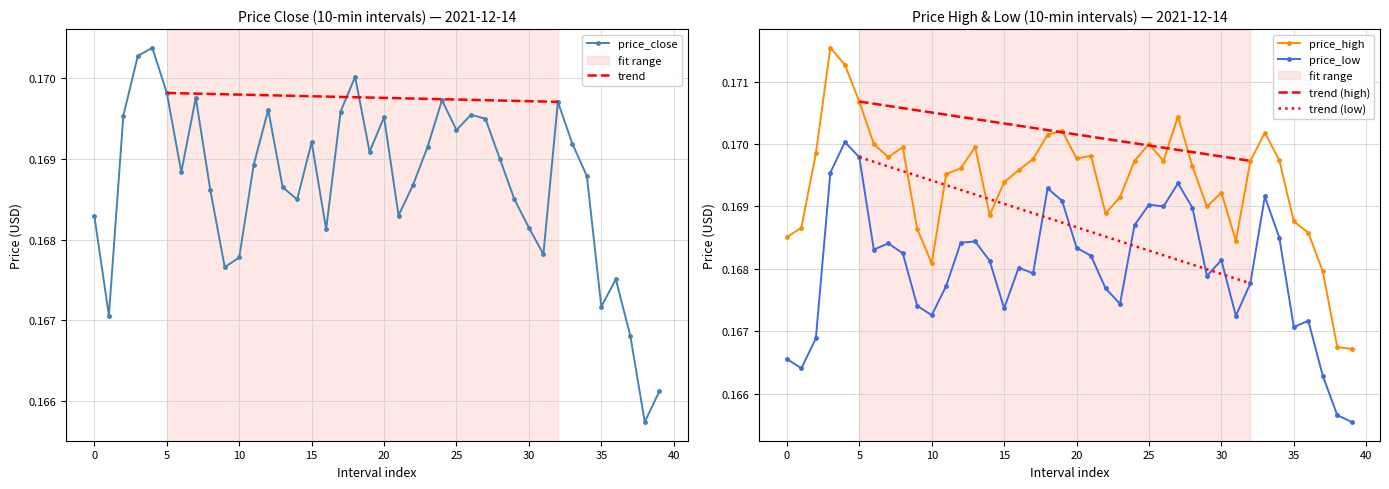

How many series are shown in this chart?

3